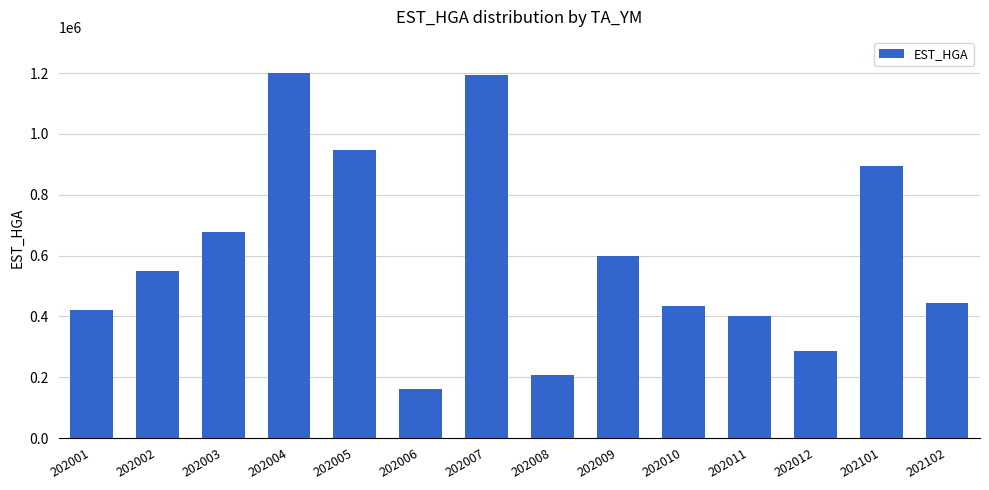

How many bars are there in total?

14